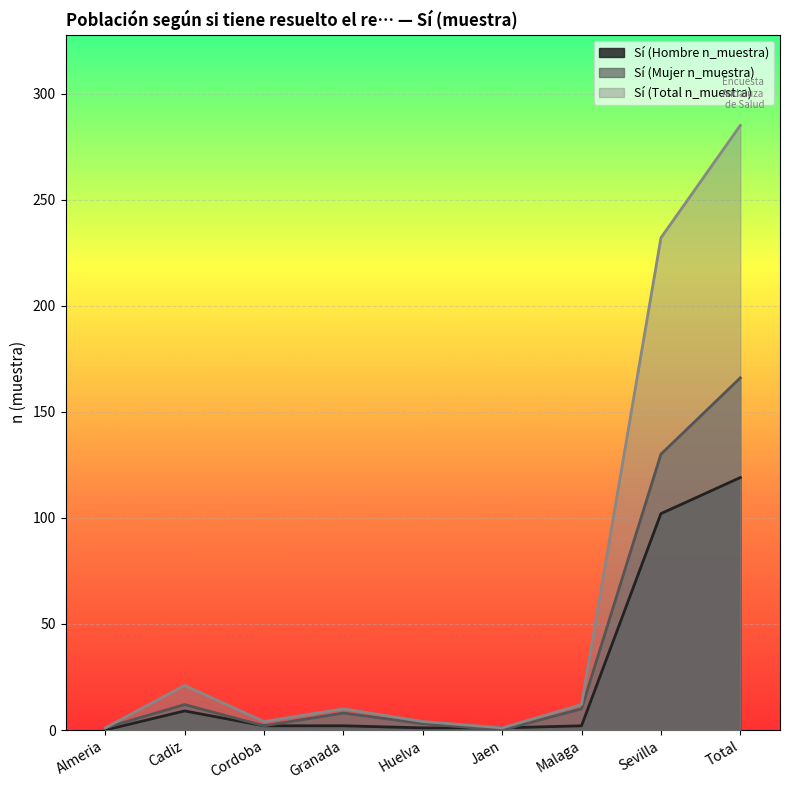

What is the label of the 7th point from the right?

Cordoba